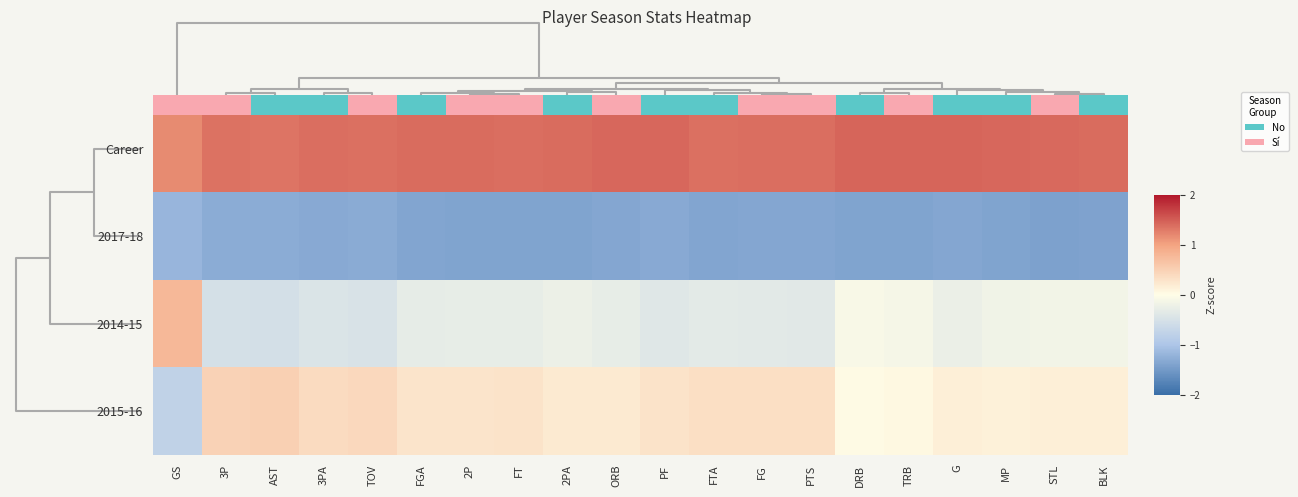

The value of 2014-15 at STL is -0.1. True or false?

False